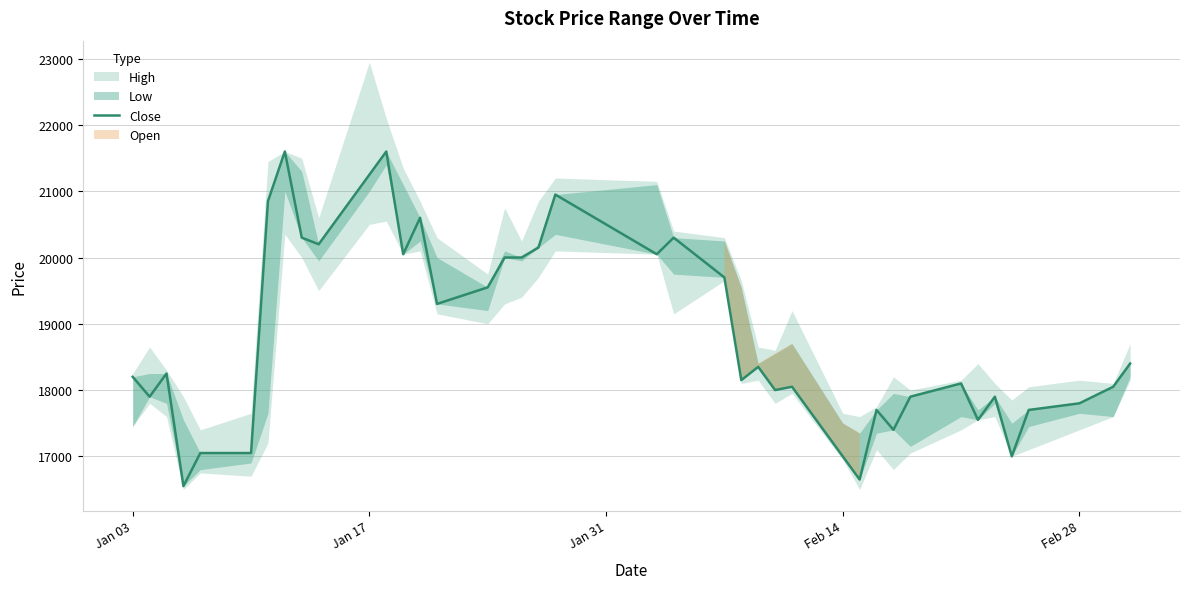

What is the difference between the maximum and minimum values?

5050